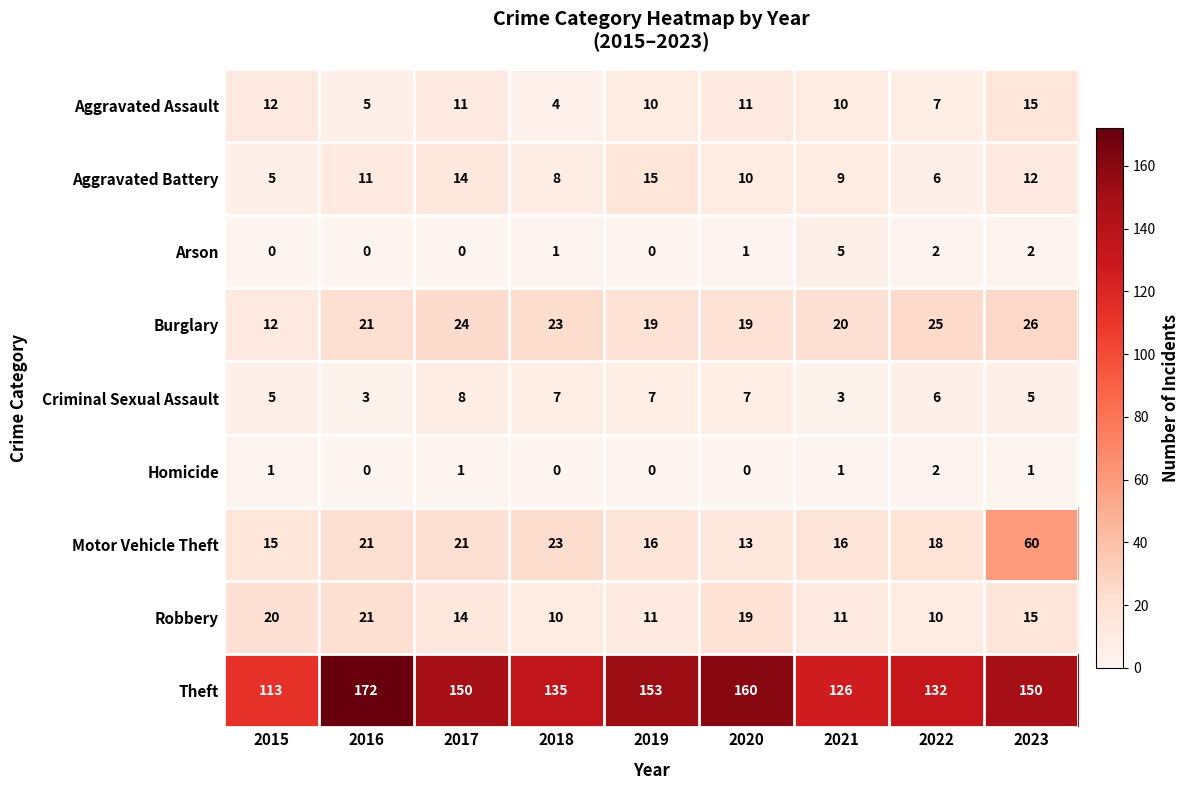

What is the difference between the highest and lowest values at 2019?

153